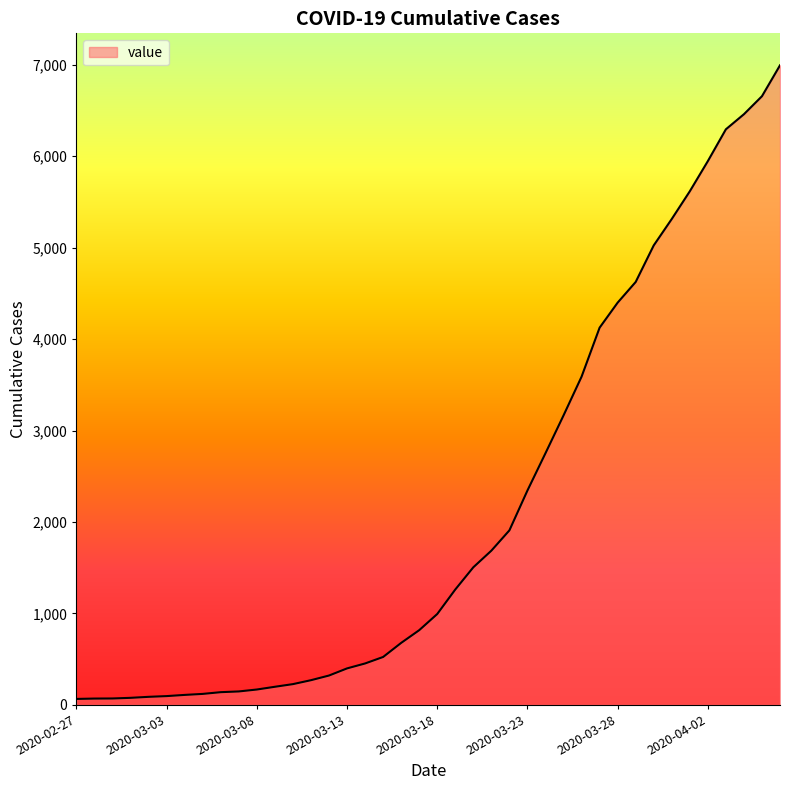

What is the difference between the maximum and minimum values?

6931